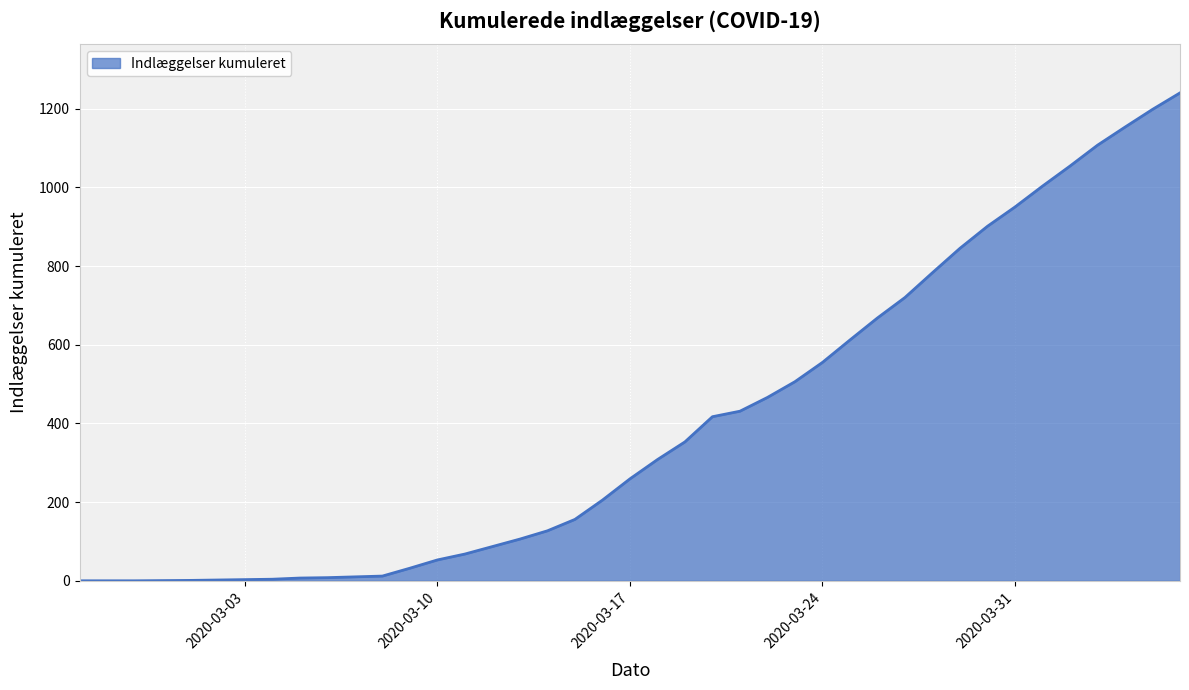

What is the difference between the second highest and minimum values?

1198